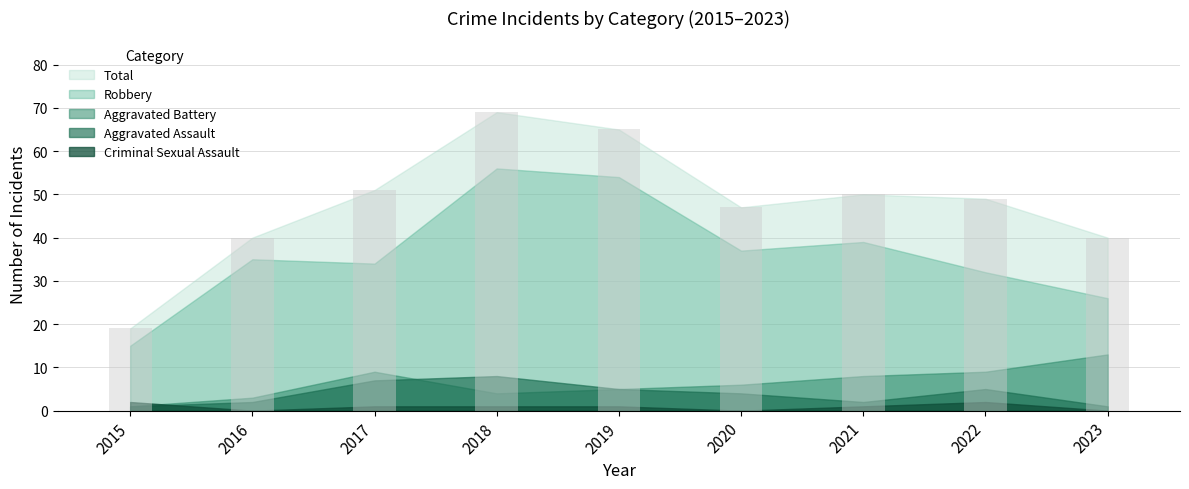

What is the change in value from 2015 to 2016?

+21